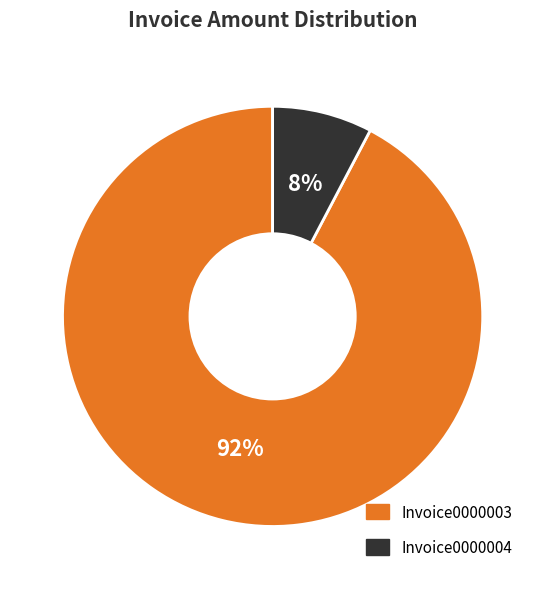

Count the number of slices in the pie.

2